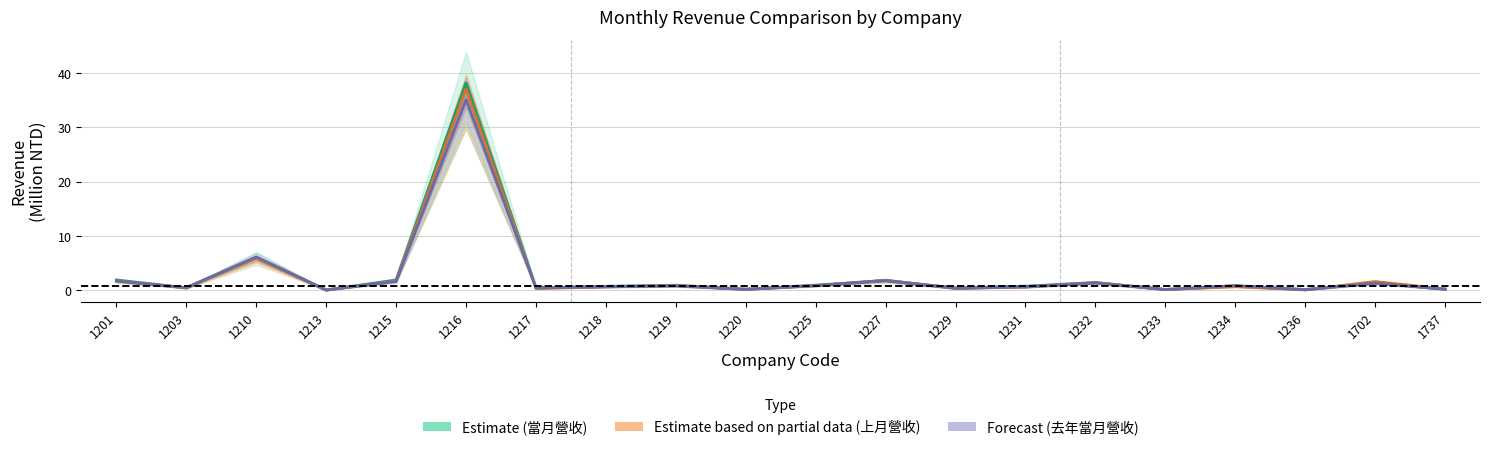

List the series in order of their peak value, lowest first.

去年當月營收 (Forecast), 上月營收 (Partial), 當月營收 (Estimate)